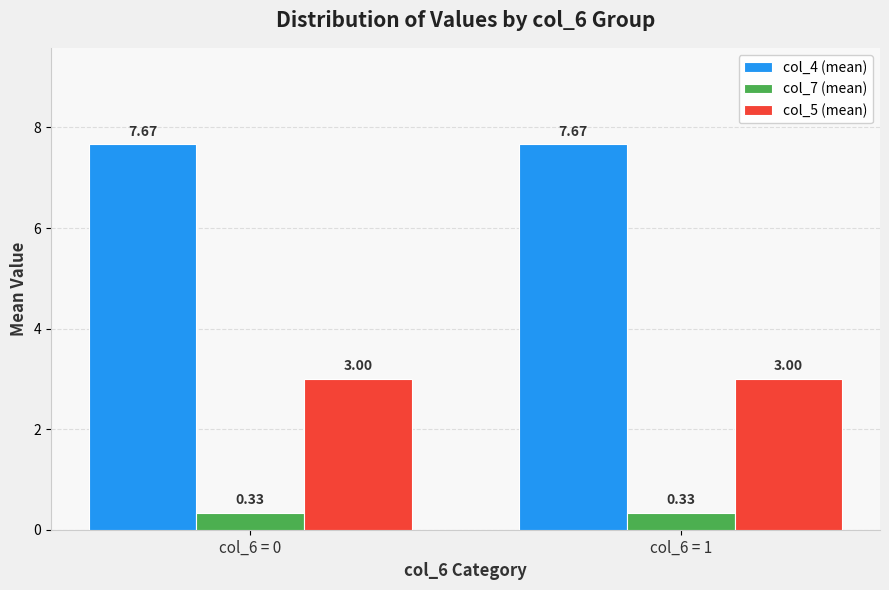

At col_6 = 1, list the series in order from smallest to largest.

col_7 (mean), col_5 (mean), col_4 (mean)